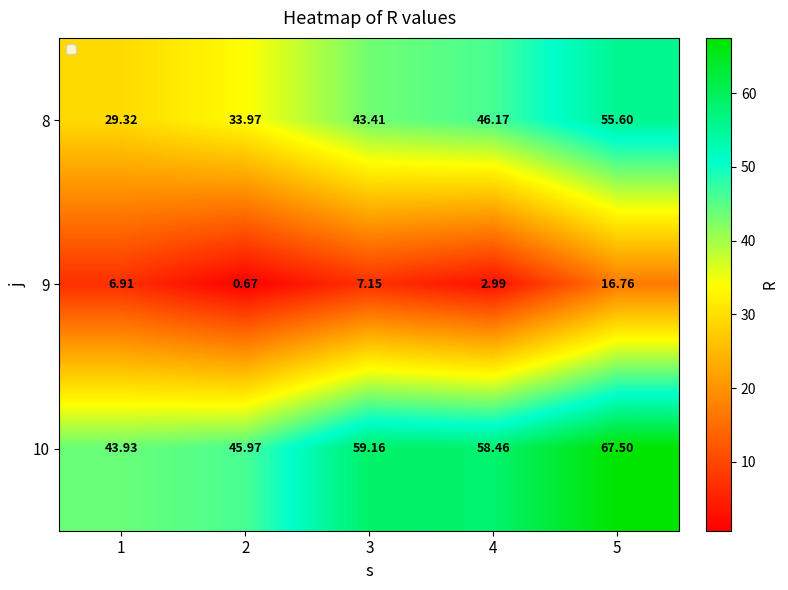

Is the value of 9 at 5 greater than the value of 10 at 5?

No